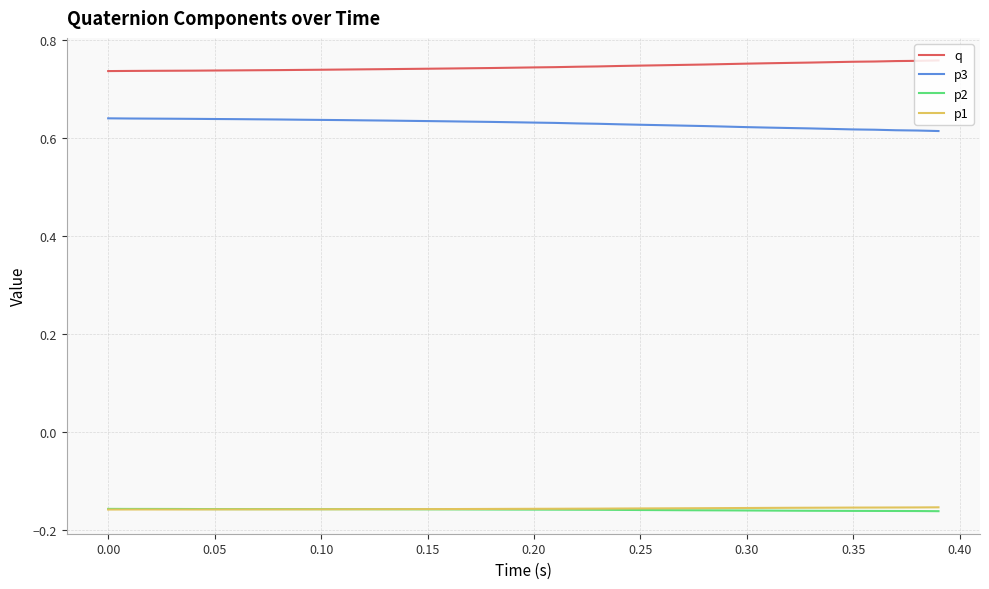

True or false: p1 and q cross at least once.

False